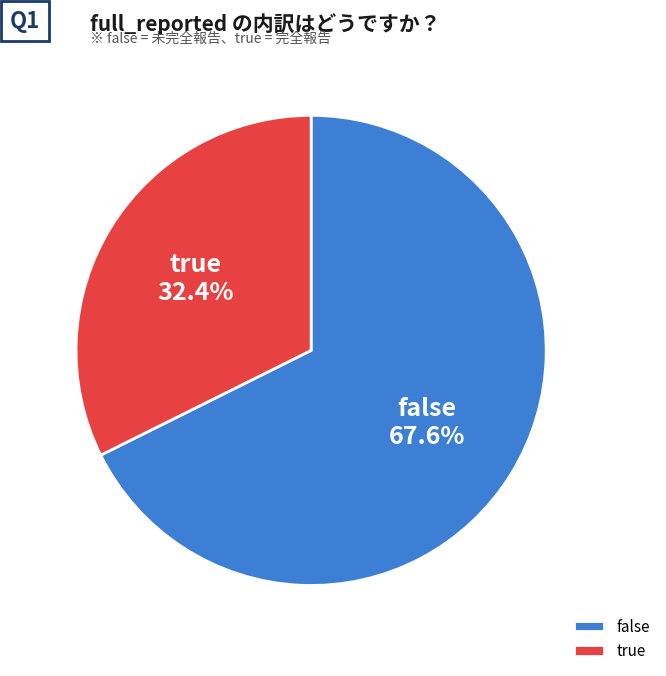

Is it true that true is 24% of the pie?

False